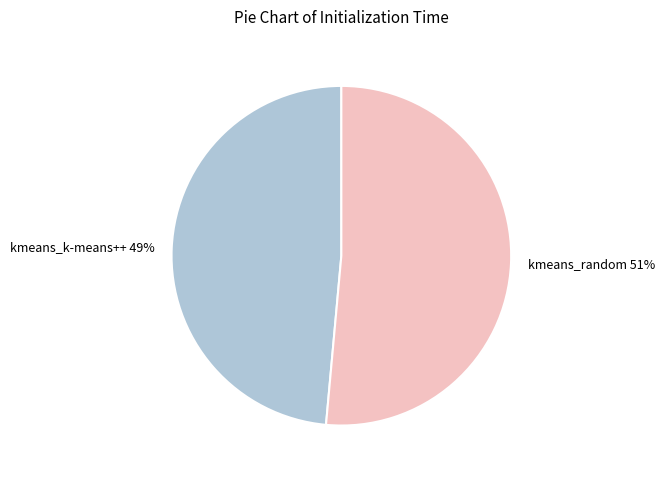

How many slices are in this pie chart?

2